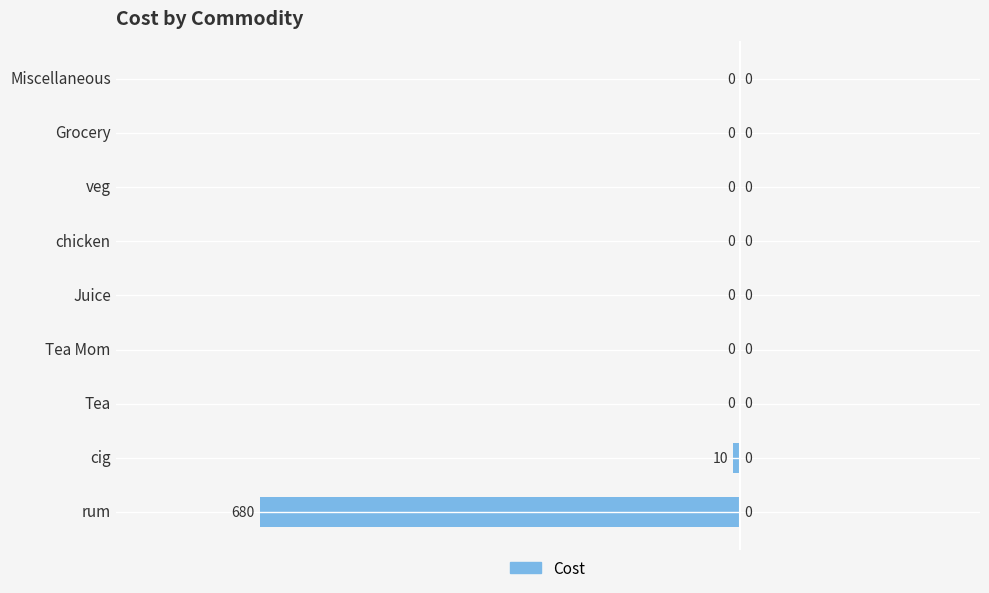

How many categories are shown in the chart?

9